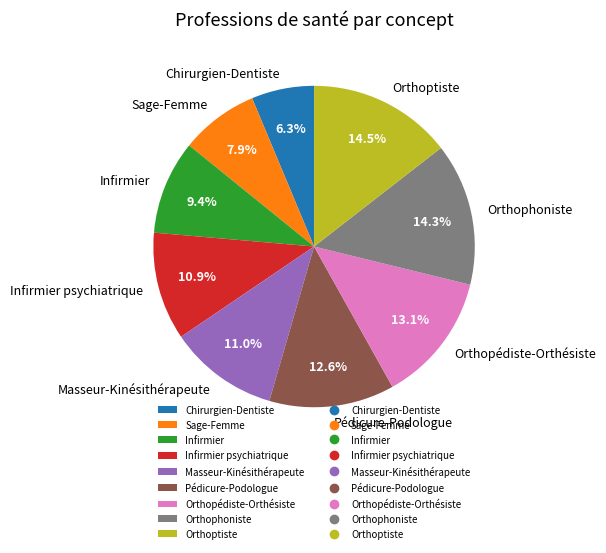

Between Orthophoniste and Infirmier psychiatrique, which is larger?

Orthophoniste